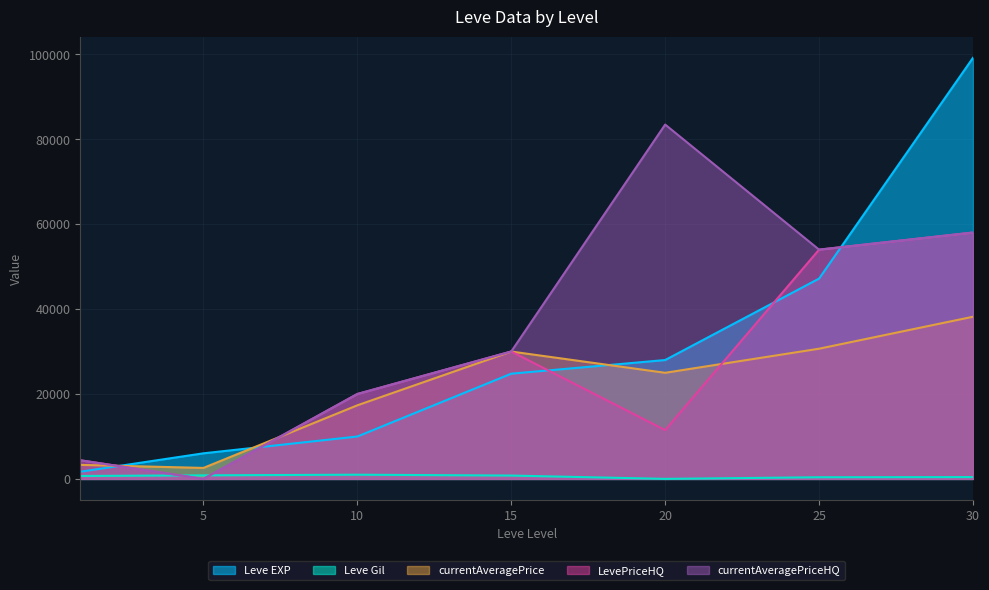

Which category has the lowest value across all series?

5